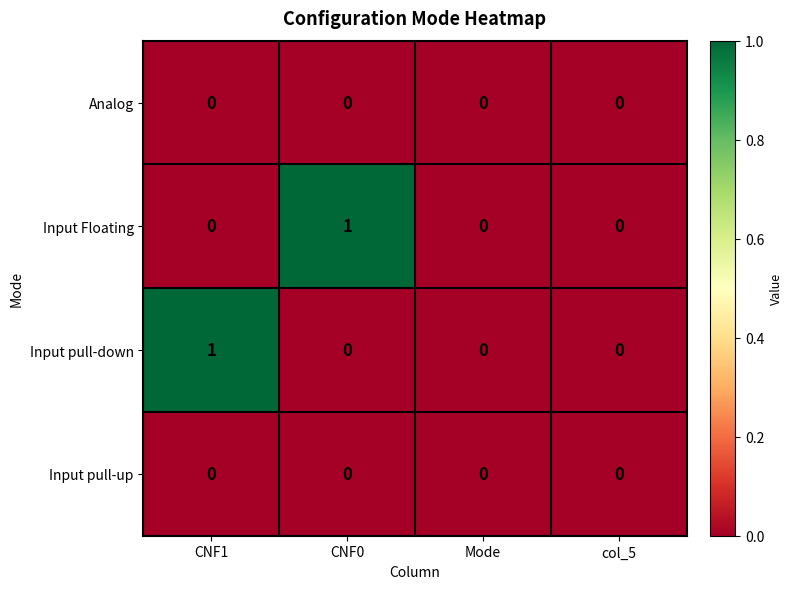

Reading right to left, transcribe all the data shown in this chart.

Analog: col_5=0	Mode=0	CNF0=0	CNF1=0
Input Floating: col_5=0	Mode=0	CNF0=1	CNF1=0
Input pull-down: col_5=0	Mode=0	CNF0=0	CNF1=1
Input pull-up: col_5=0	Mode=0	CNF0=0	CNF1=0